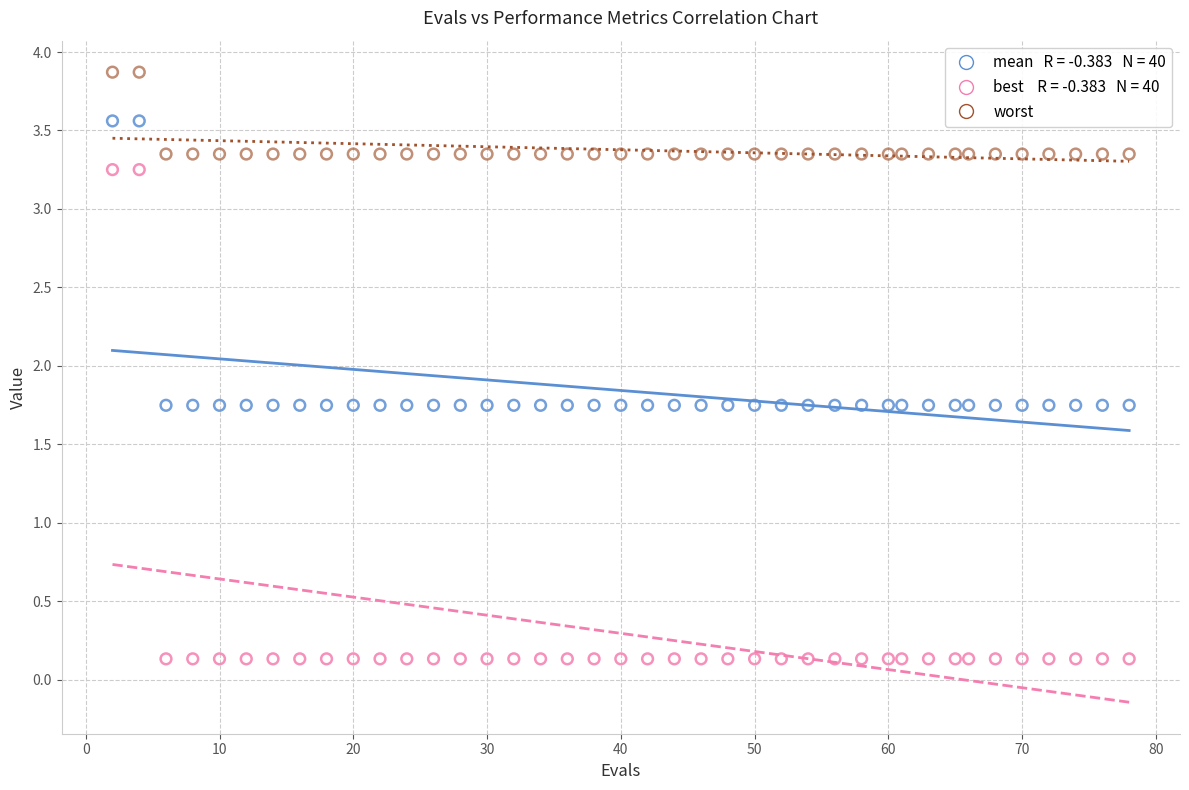

Across all data points, what is the range of X values (max minus min)?

76.0